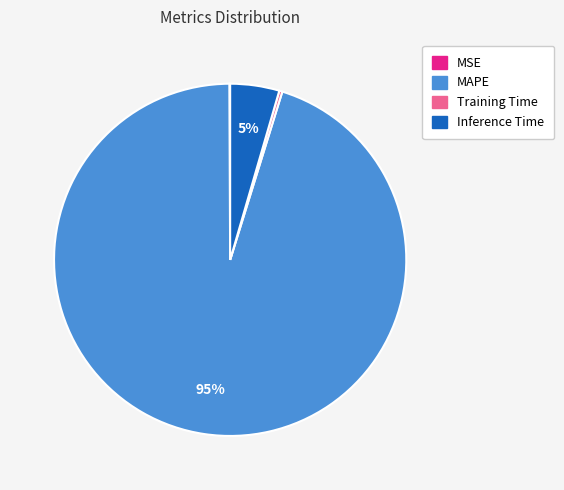

What is the largest slice in the pie chart?

MAPE